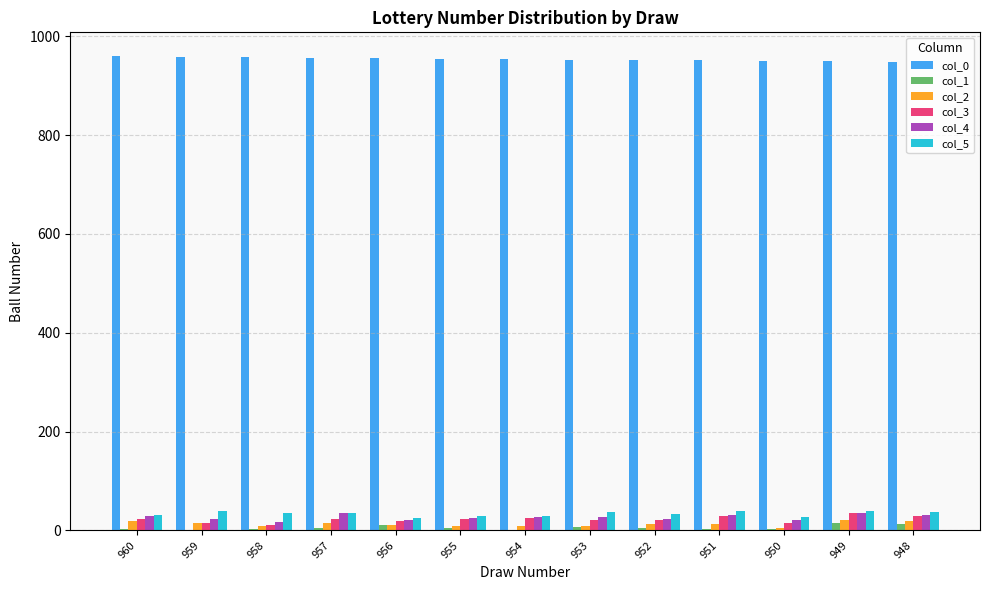

What is the total value across all series at 953?

1055